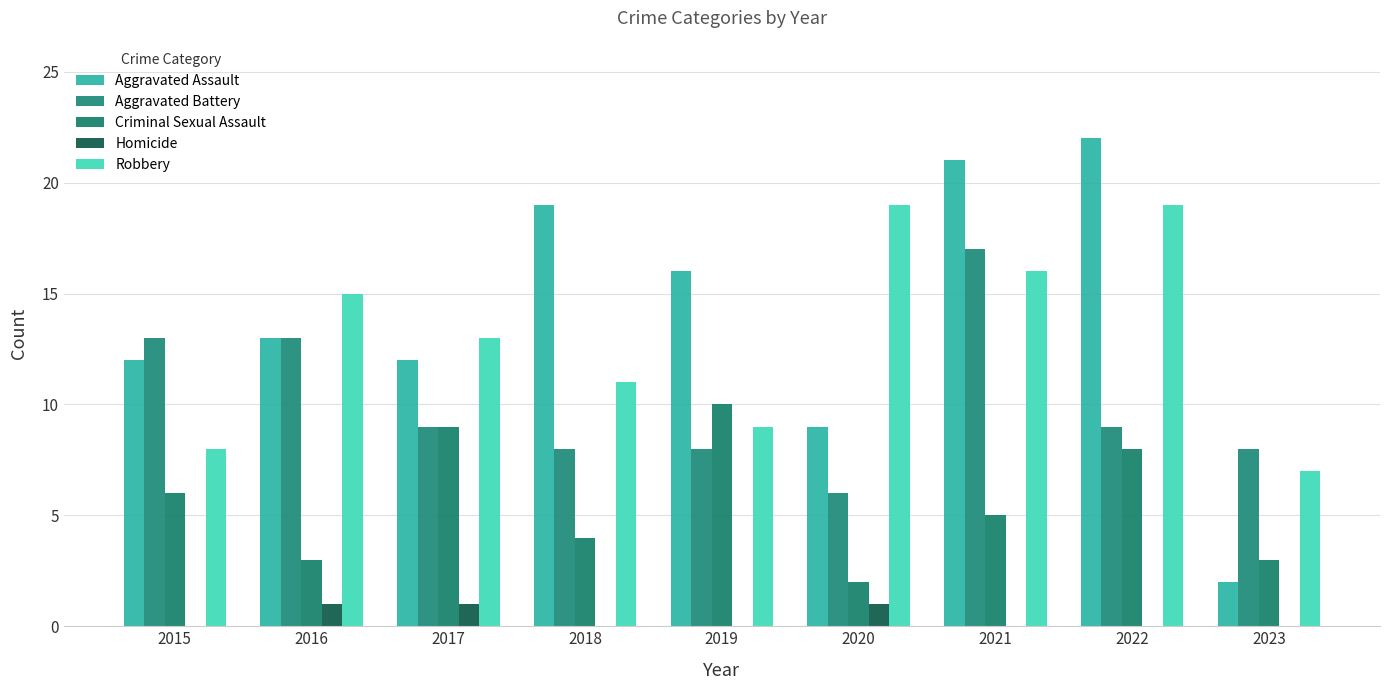

True or false: Robbery has a value of 8 at 2015.

True